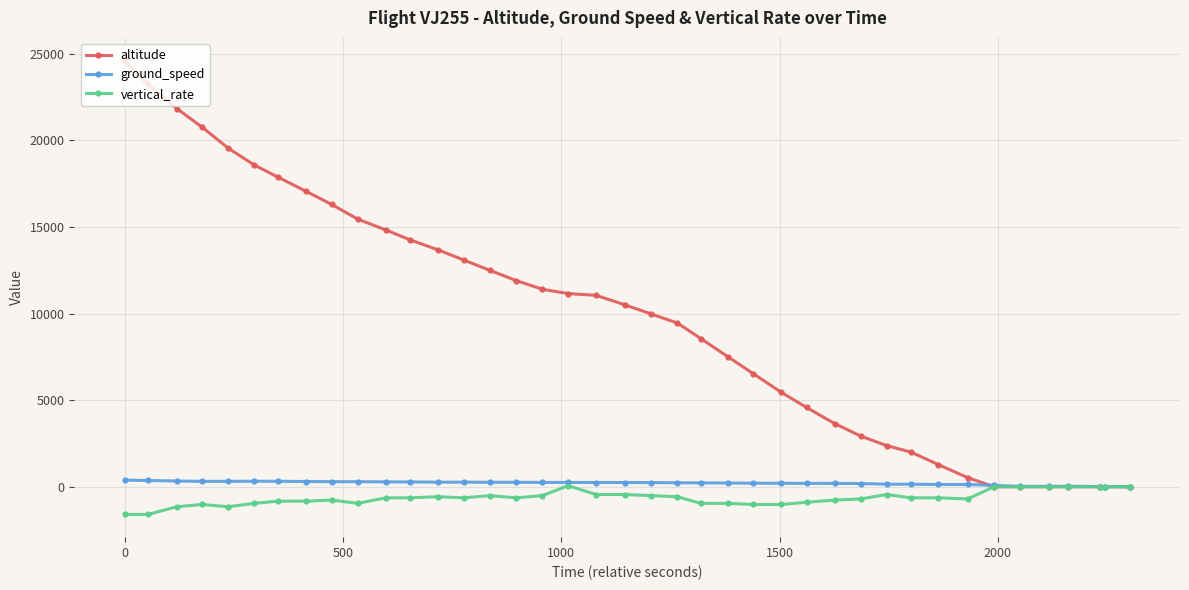

At how many categories does at least one series exceed 15852?

9